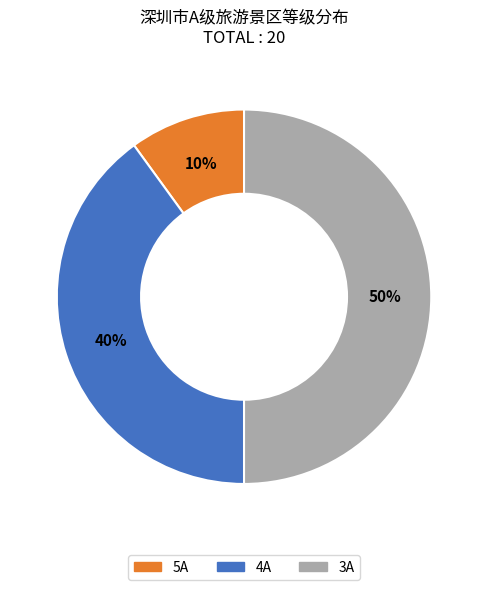

What is the largest slice in the pie chart?

3A